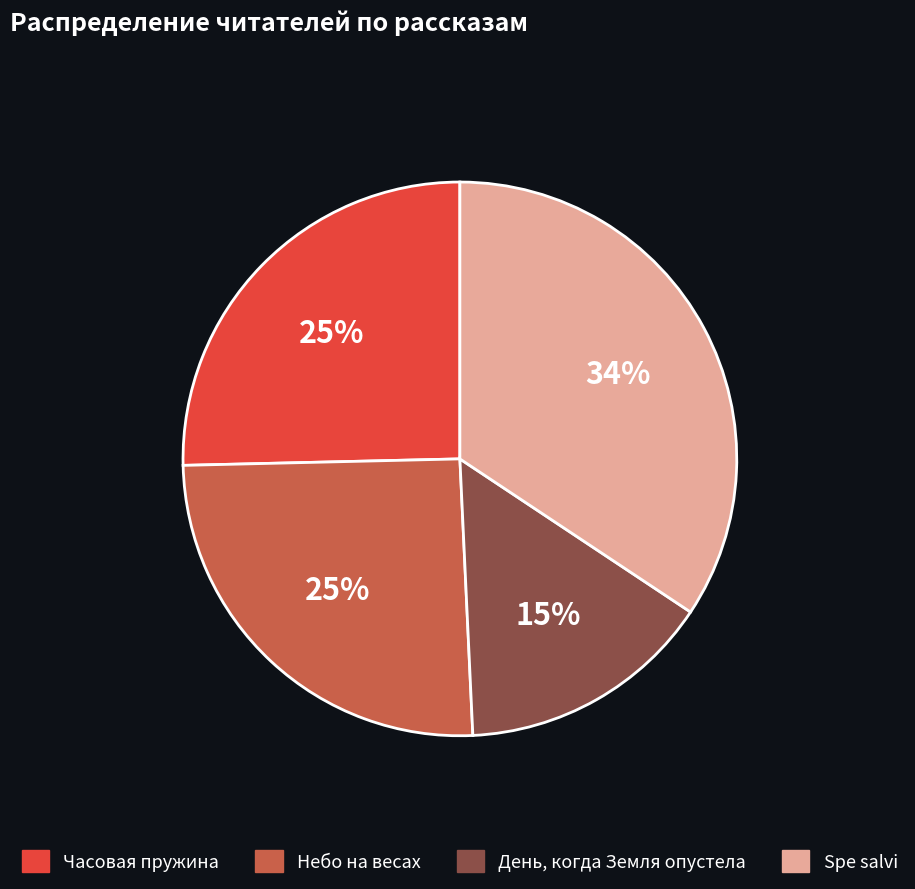

Count the number of slices in the pie.

4